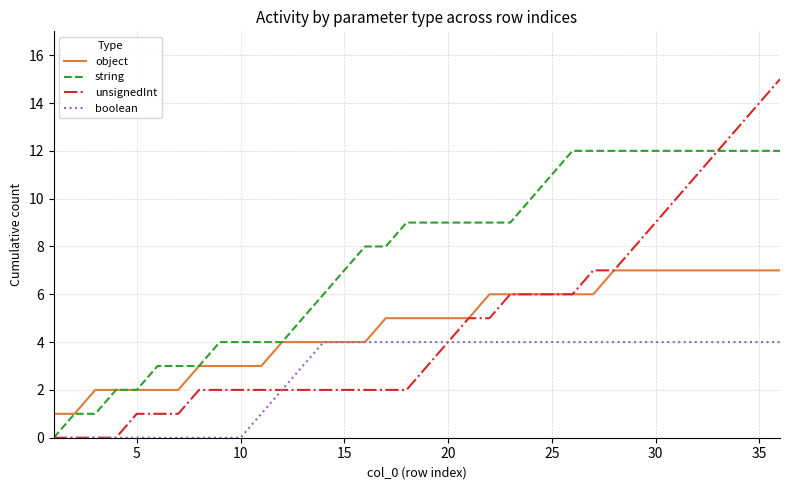

Rank the series by their maximum value, from lowest to highest.

boolean, object, string, unsignedInt